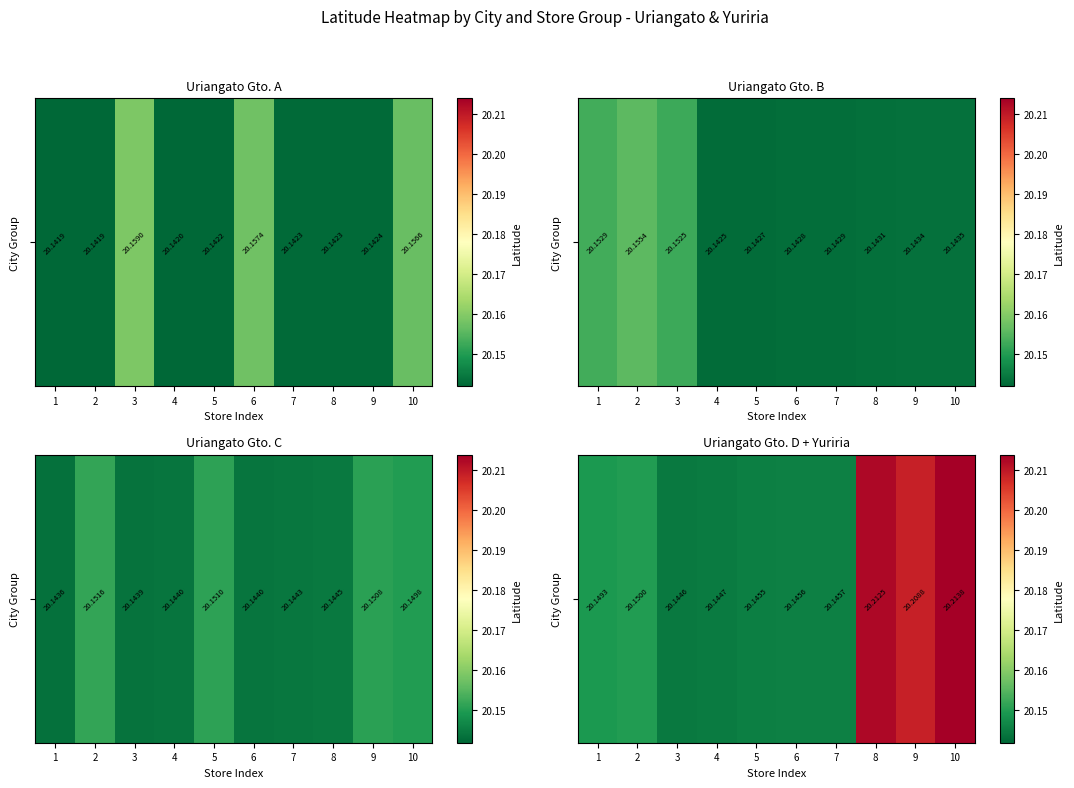

What is the minimum value shown in the chart?

20.1